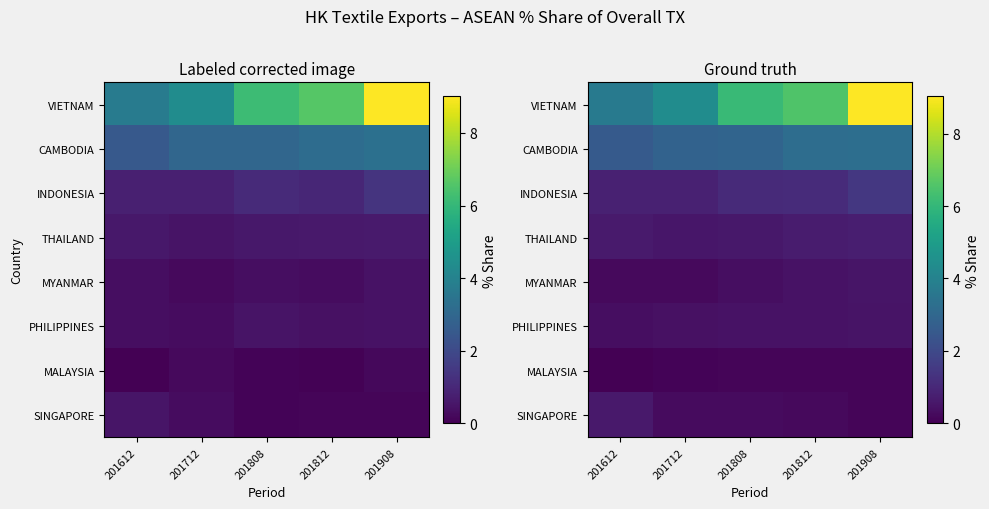

Where is INDONESIA nearest to the value 1?

201808